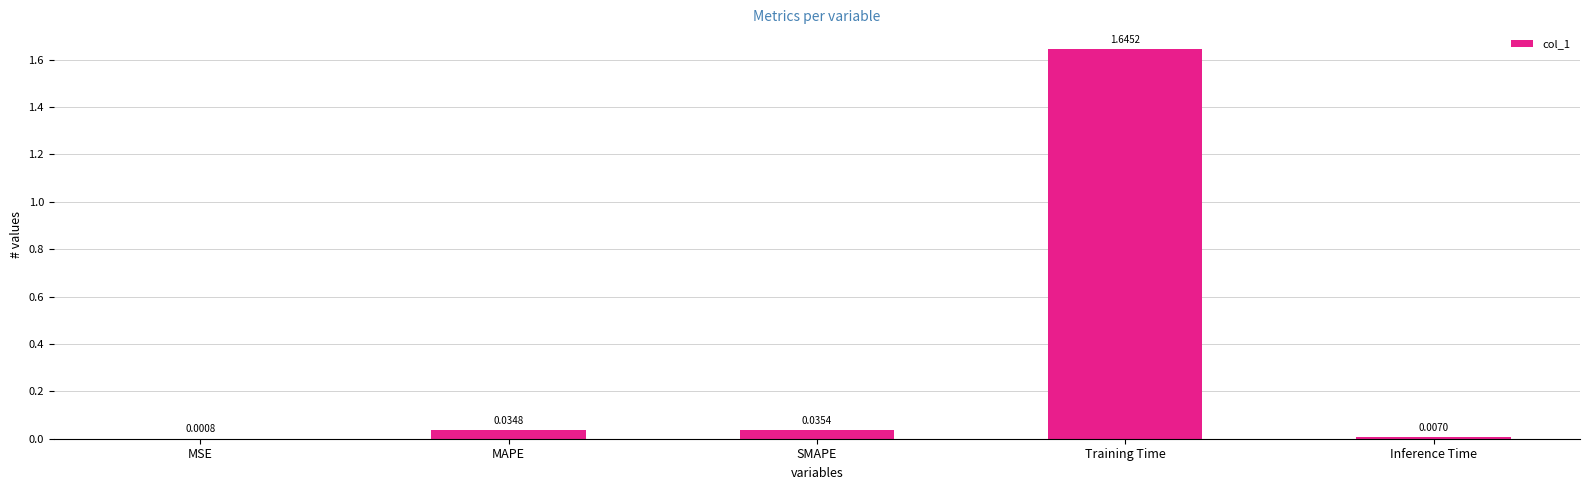

Are the bars horizontal?

No